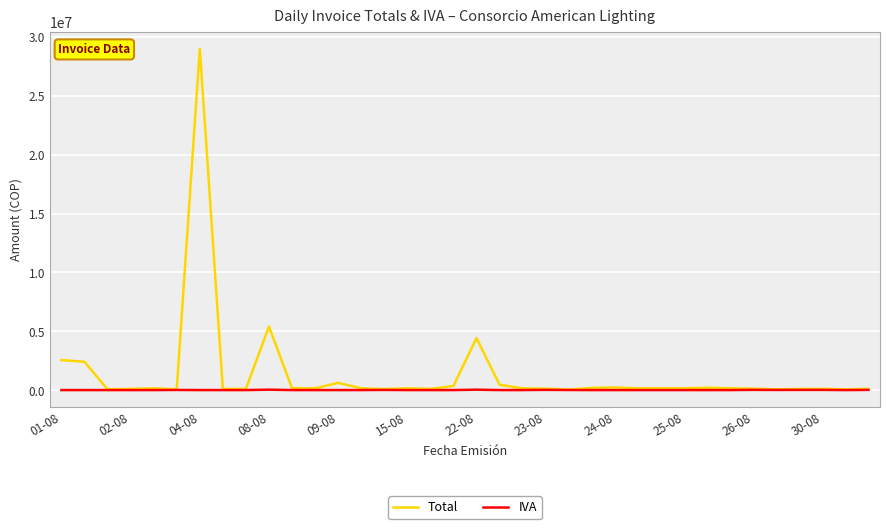

Which series has the largest range (max minus min)?

Total